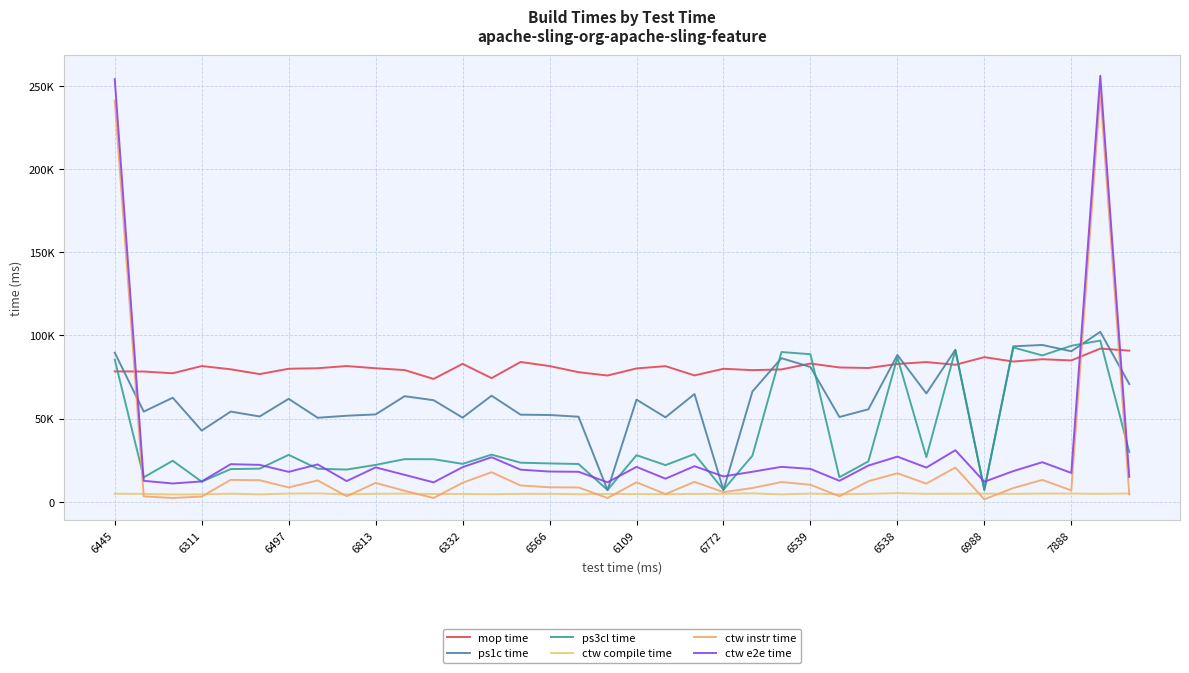

Does the chart have visible grid lines?

Yes